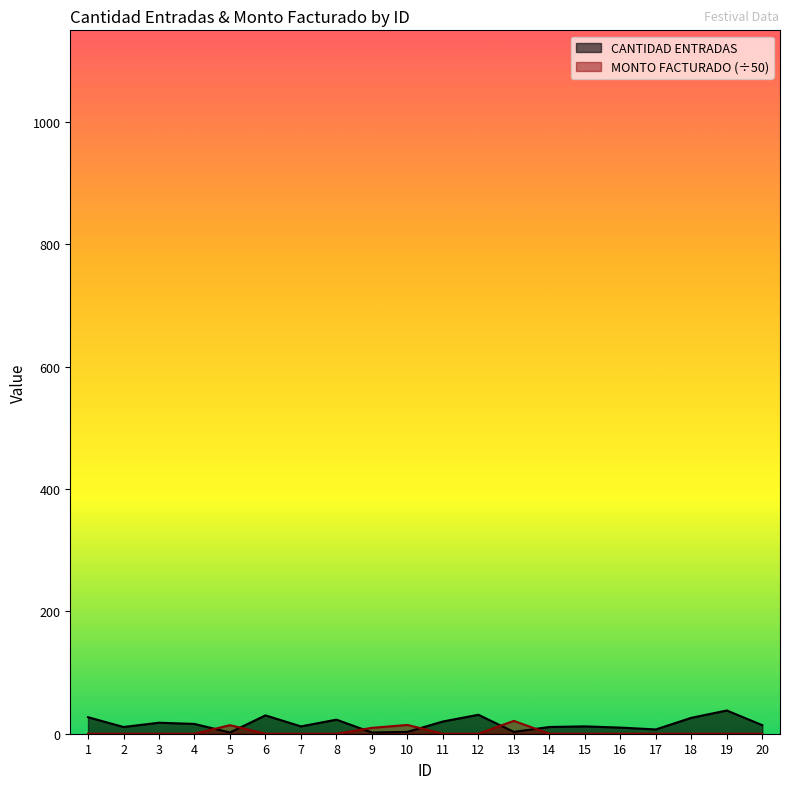

Reading right to left, list all the values displayed in this chart.

CANTIDAD ENTRADAS: 20=14.0	19=38.0	18=26.0	17=7.0	16=10.0	15=12.0	14=11.0	13=3.0	12=31.0	11=20.0	10=3.0	9=2.0	8=23.0	7=12.0	6=30.0	5=2.0	4=16.0	3=18.0	2=11.0	1=27.0
MONTO FACTURADO: 20=0.0	19=0.0	18=0.0	17=0.0	16=0.0	15=0.0	14=0.0	13=21.0	12=0.0	11=0.0	10=14.4	9=9.6	8=0.0	7=0.0	6=0.0	5=14.0	4=0.0	3=0.0	2=0.0	1=0.0